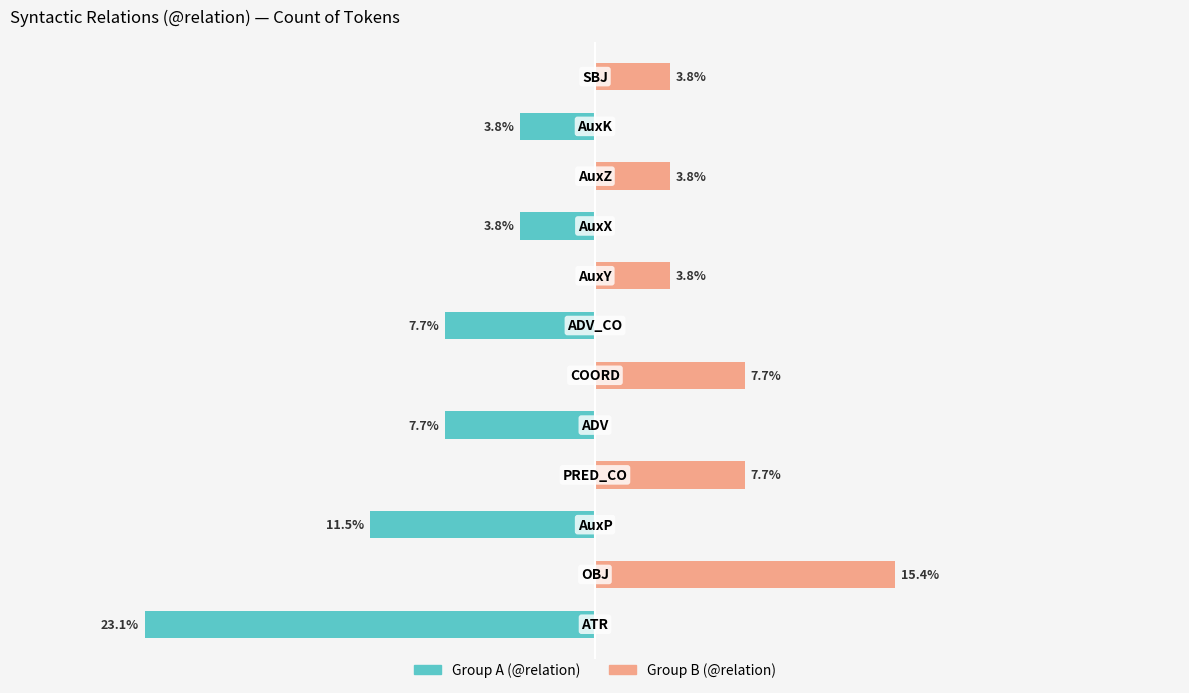

Reading left to right, extract all data points from this chart.

Left-side (@relation group A): 0=-23.1	1=0.0	2=-11.5	3=0.0	4=-7.7	5=0.0	6=-7.7	7=0.0	8=-3.8	9=0.0	10=-3.8	11=0.0
Right-side (@relation group B): 0=0.0	1=15.4	2=0.0	3=7.7	4=0.0	5=7.7	6=0.0	7=3.8	8=0.0	9=3.8	10=0.0	11=3.8